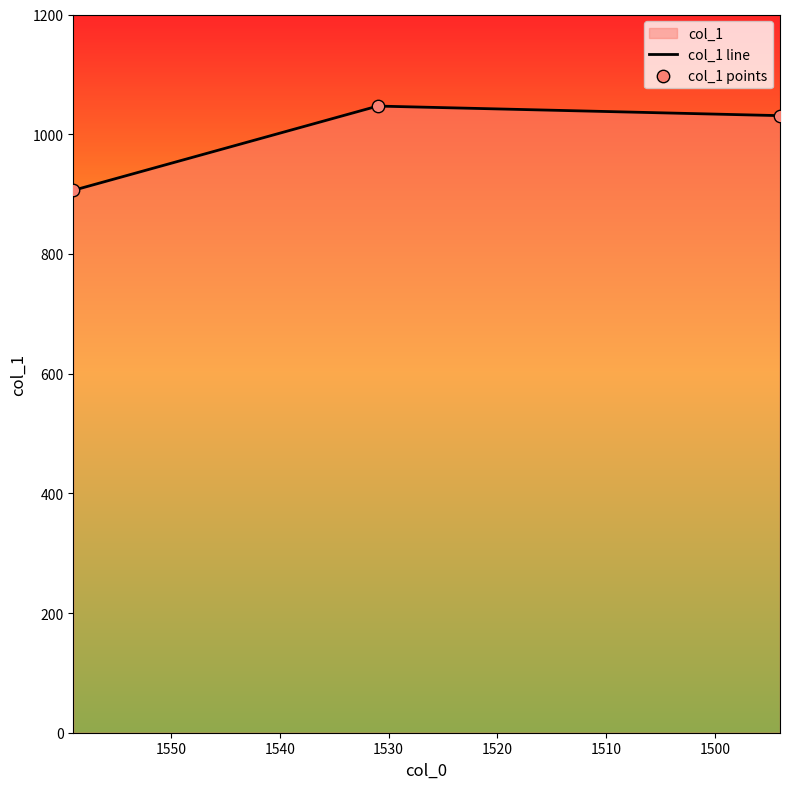

Which series reaches the minimum Y coordinate?

col_1 line